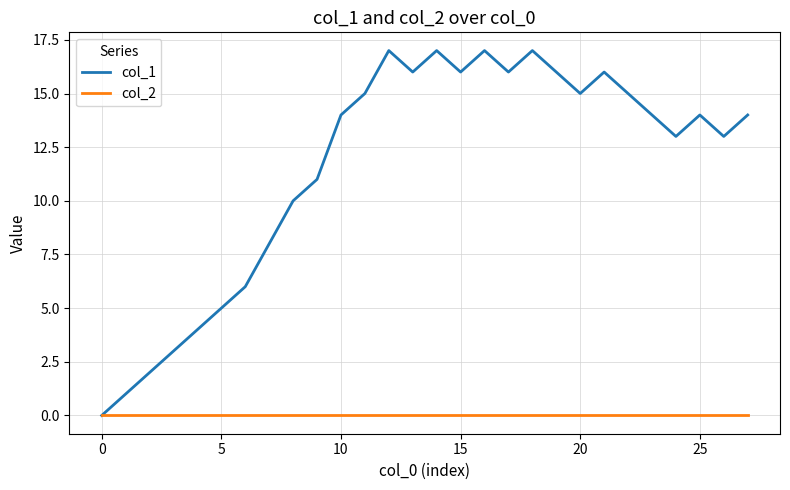

How many lines are shown in the chart?

2